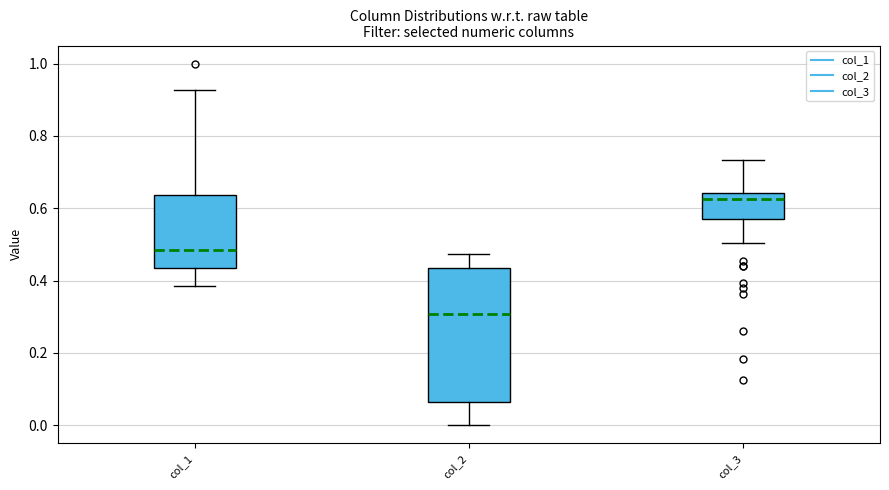

Which box's median line is the highest?

col_3